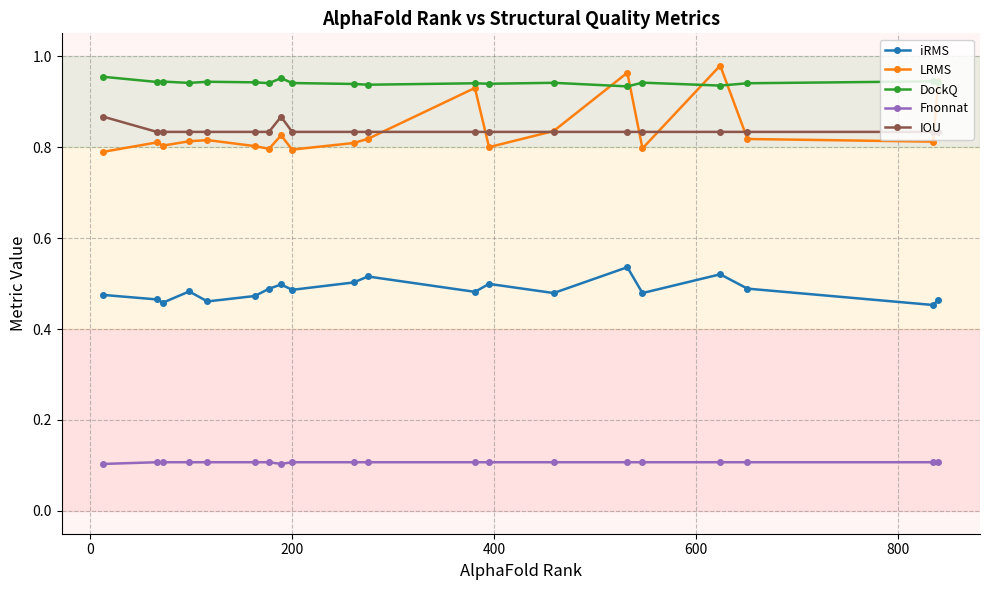

Which series has the largest range (max minus min)?

LRMS